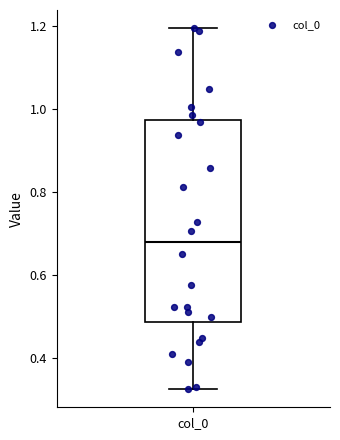

Where is the upper edge of the box for col_0 on the y-axis? The values are not printed on the chart, so give them approximately, as read against the axis.

0.98